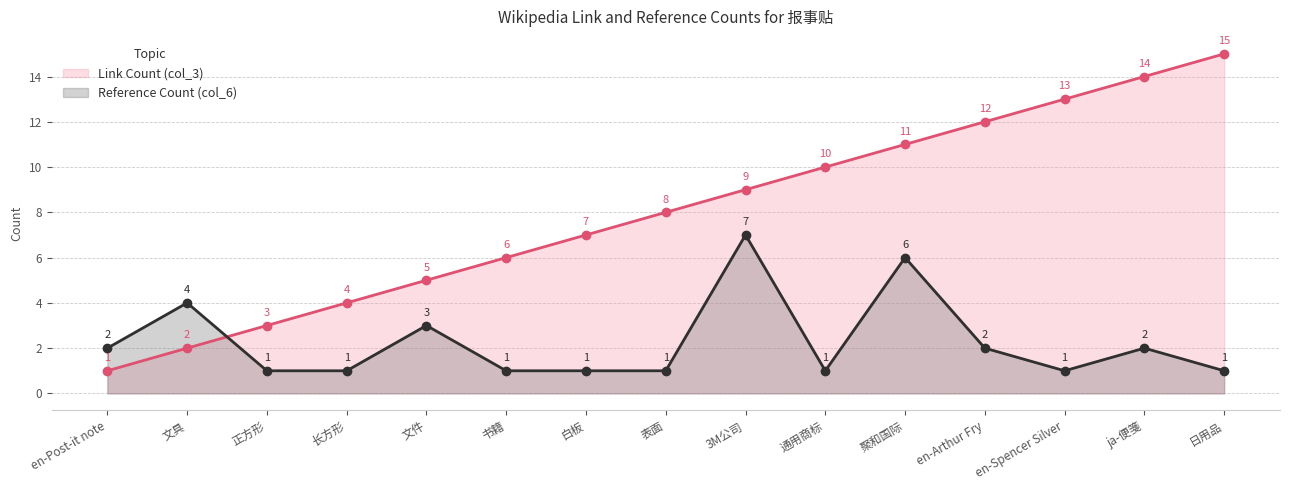

Where do Link Count (col_3) and Reference Count (col_6) first cross each other?

文具 and 正方形